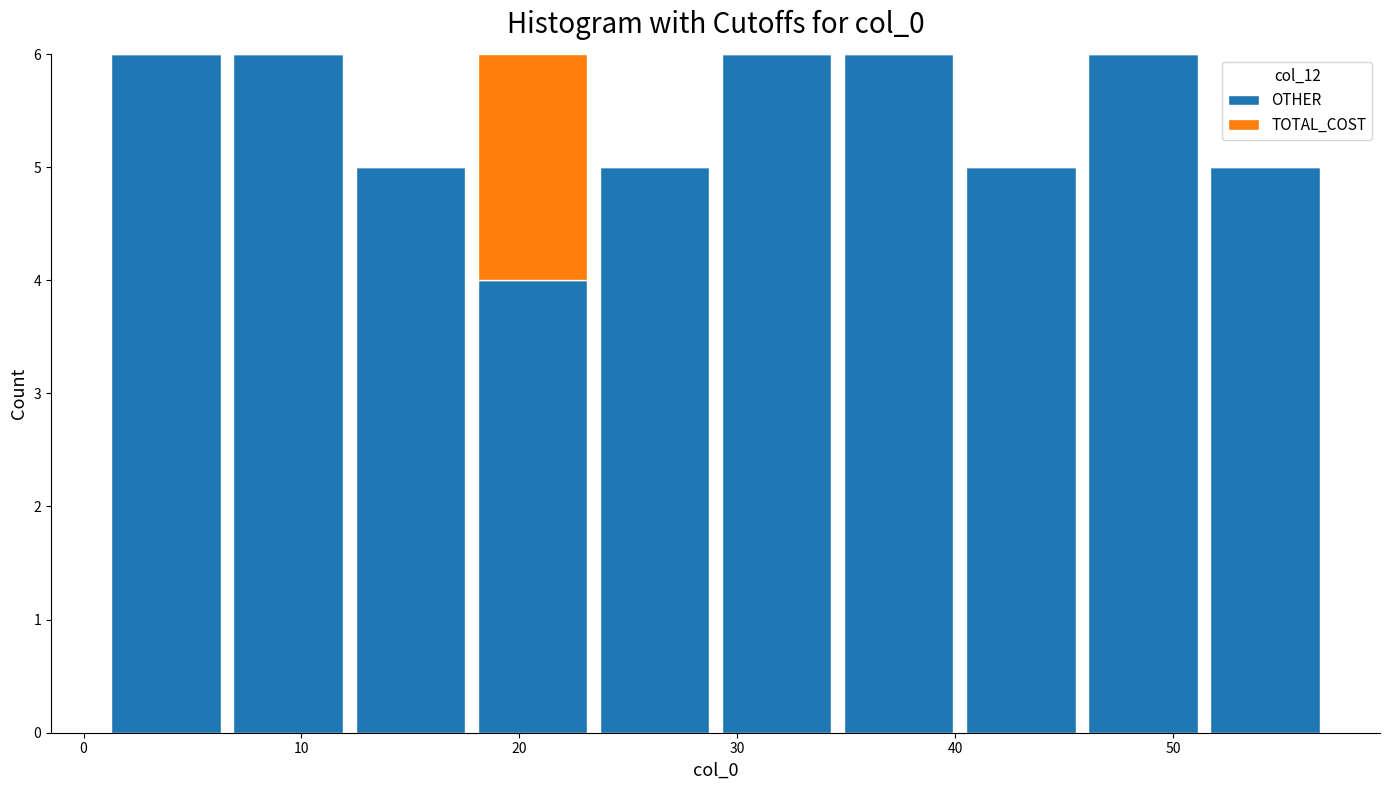

What is the total height of the stacked bar covering 1.0 to 6.6 on the x-axis? Neither the bar edges nor the heights are printed on the chart, so give them approximately, as read against the axes.

6